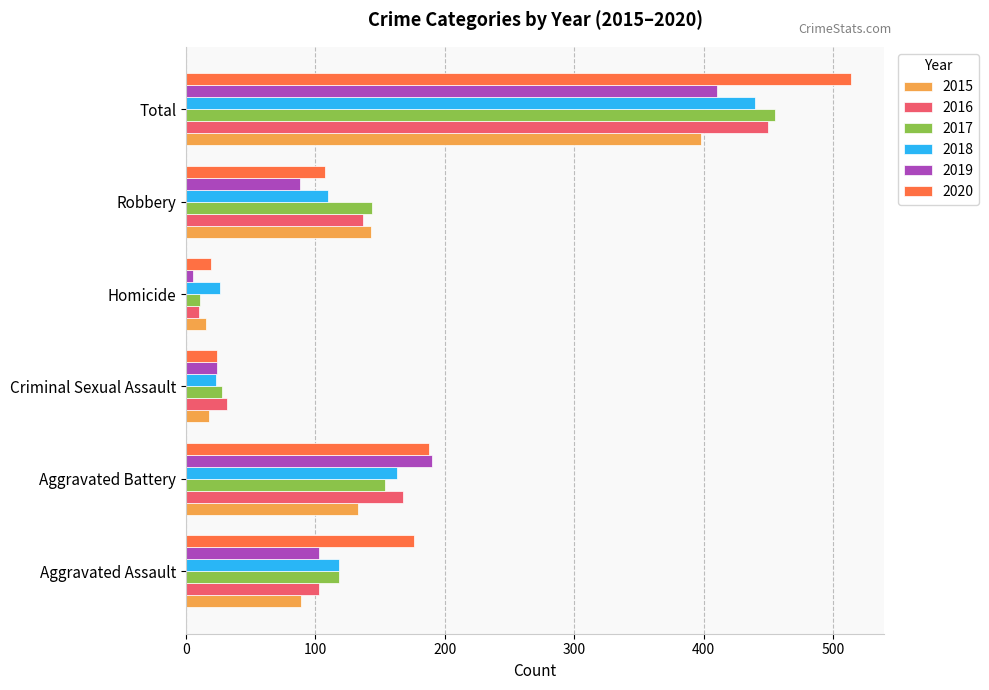

How many values in the 2018 series are below 118?

3